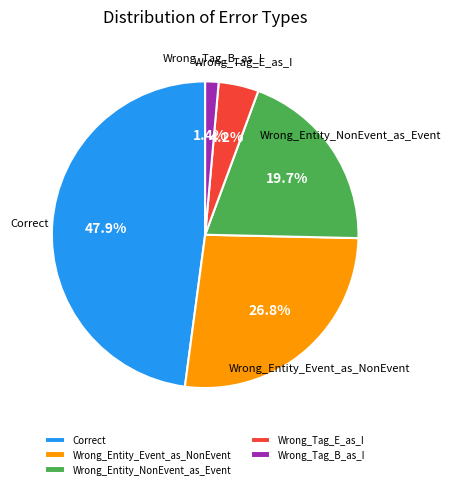

Is there a majority slice in this chart?

No